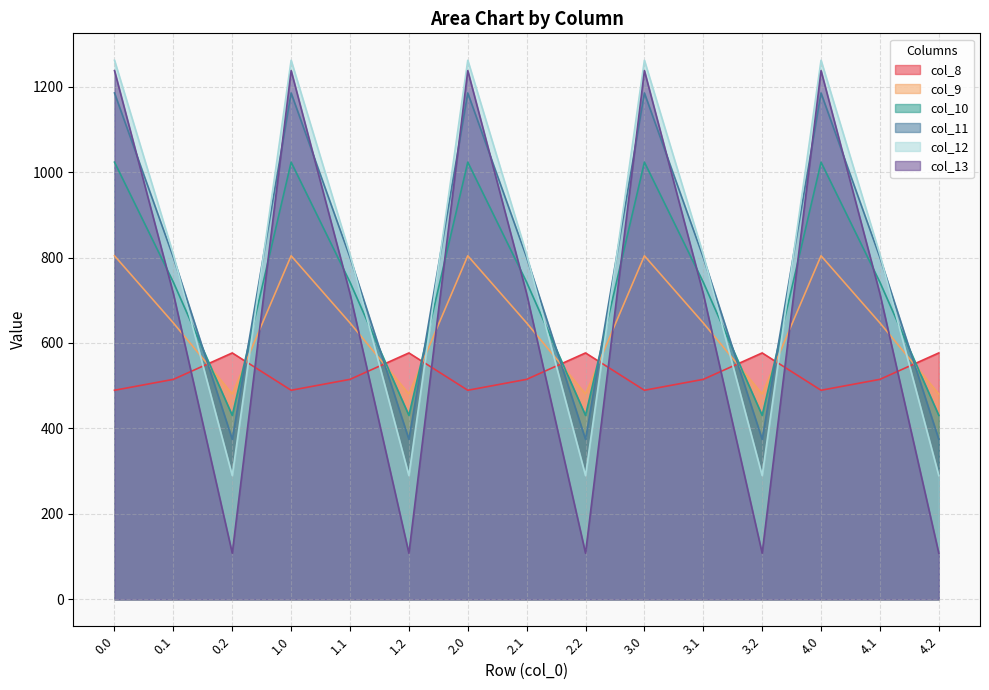

Which series has the largest range (max minus min)?

col_13